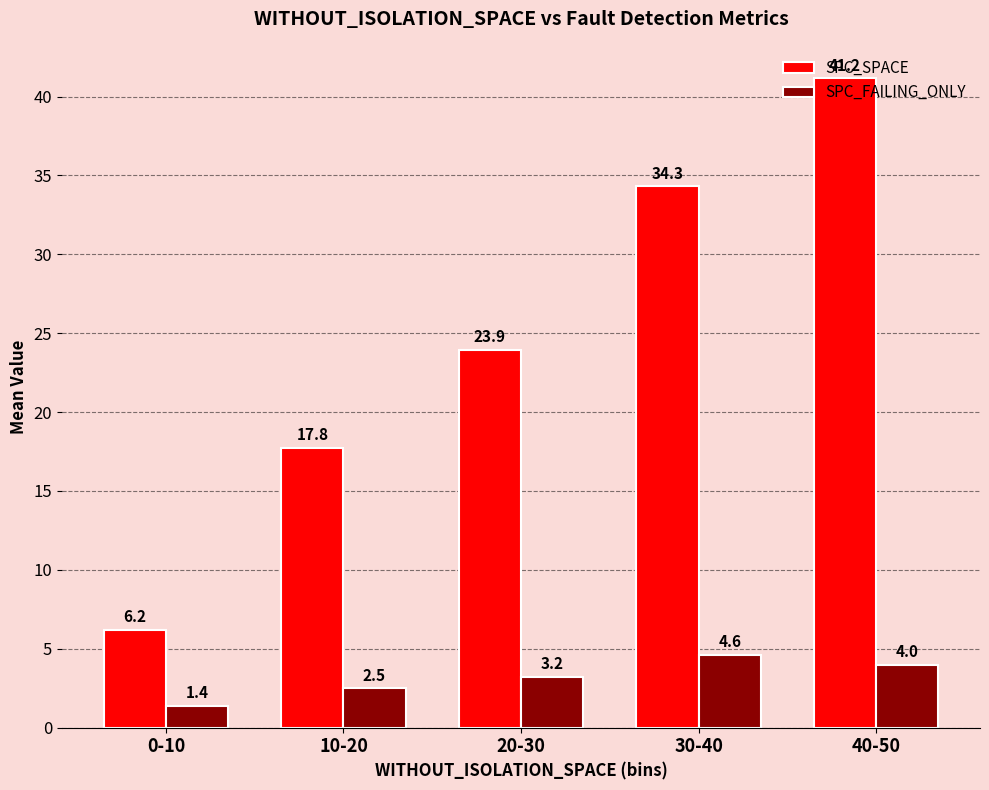

Reading right to left, extract all data points from this chart.

SPC_SPACE: 41.2	34.3	23.9	17.8	6.2
SPC_FAILING_ONLY: 4.0	4.6	3.2	2.5	1.4